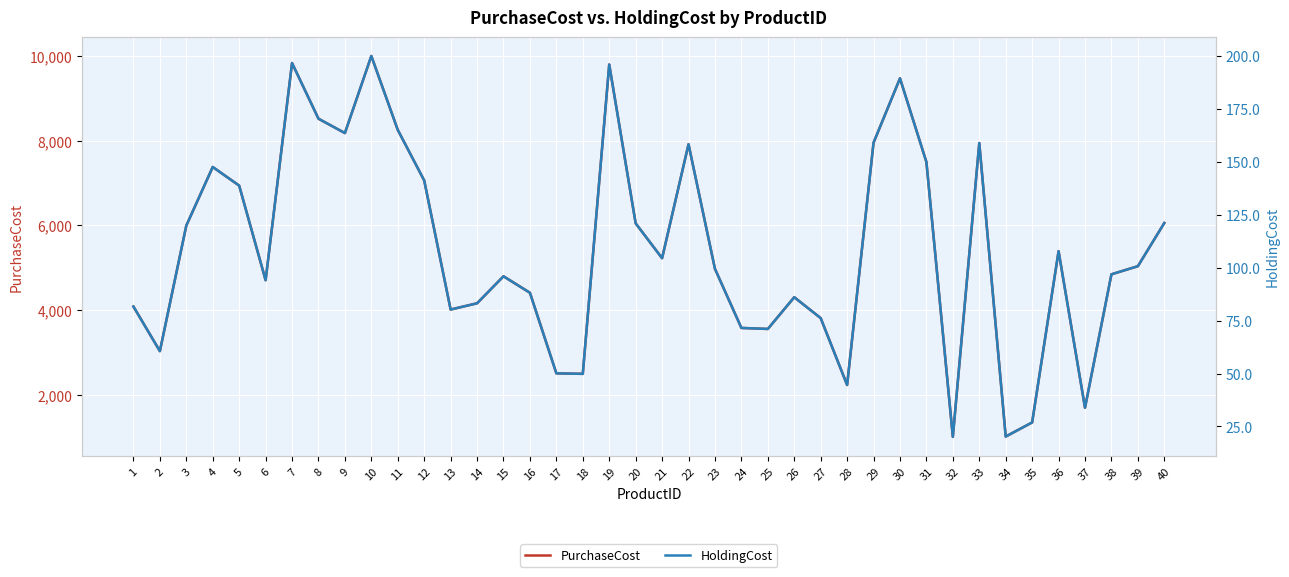

How many values in the HoldingCost series exceed 100?

20